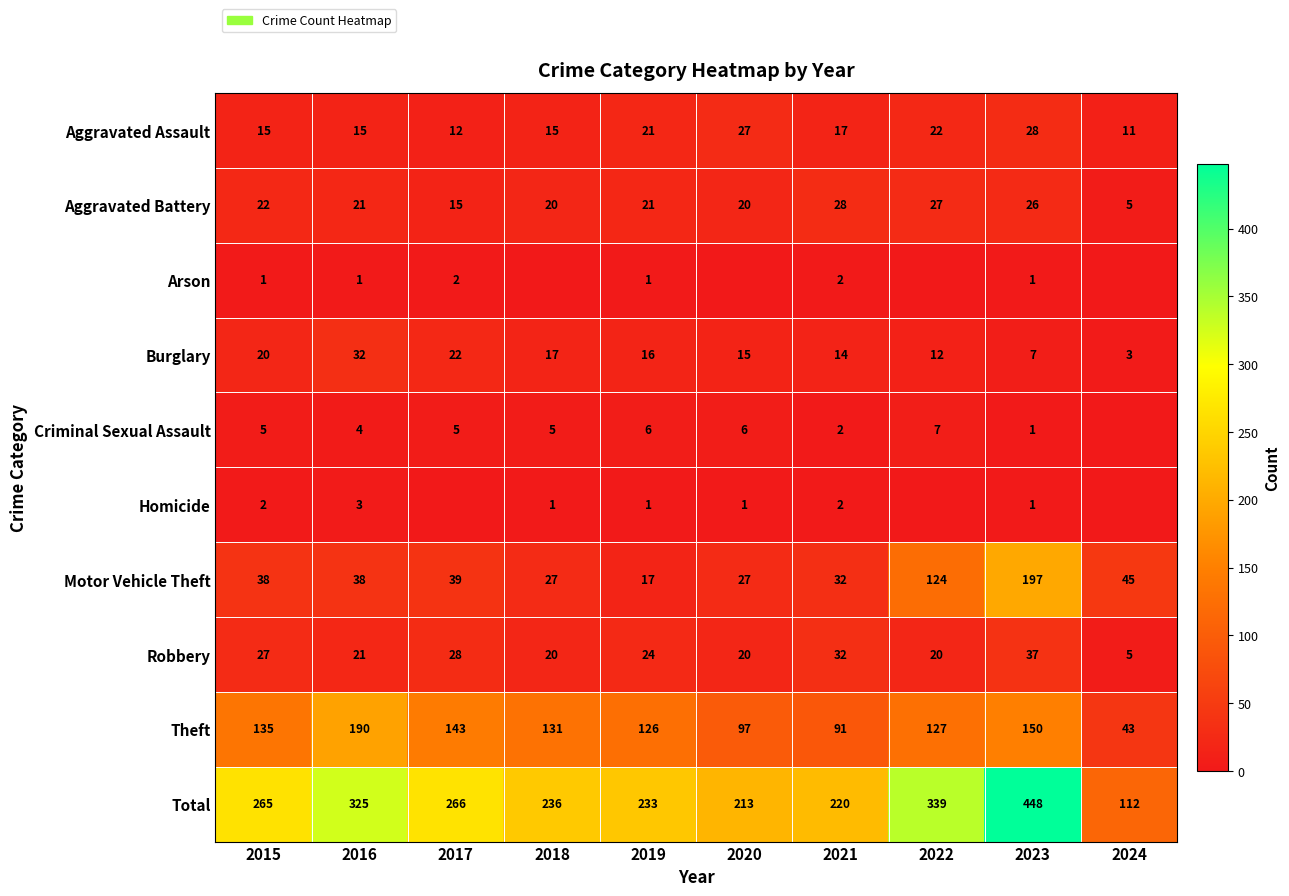

At which category does the chart reach its minimum across all series?

2018